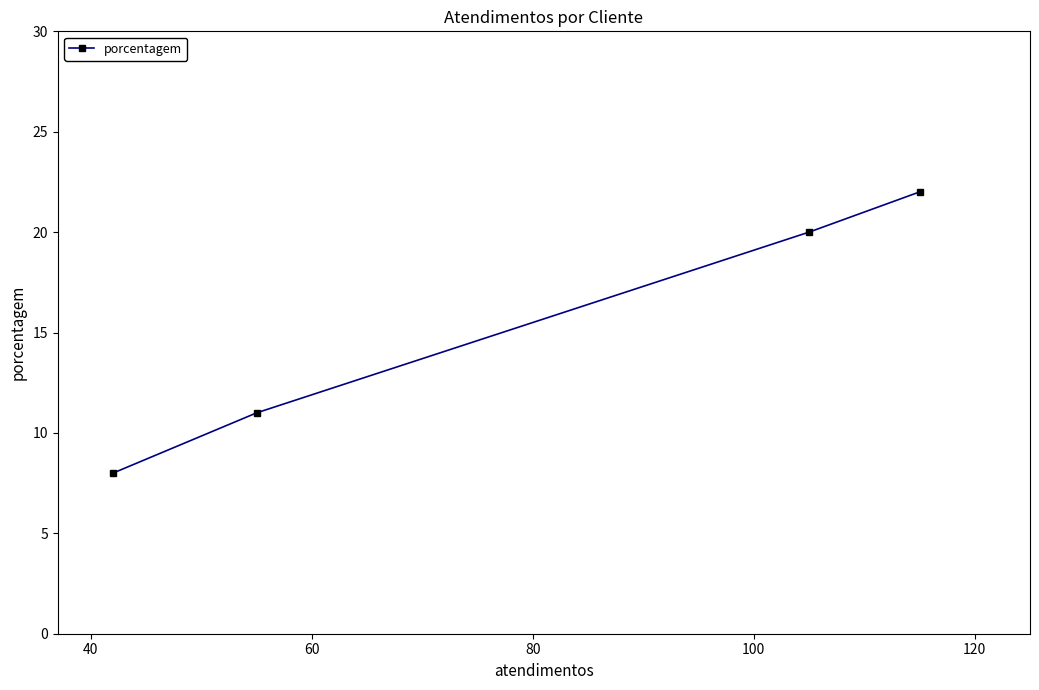

What is the minimum value shown in the chart?

8